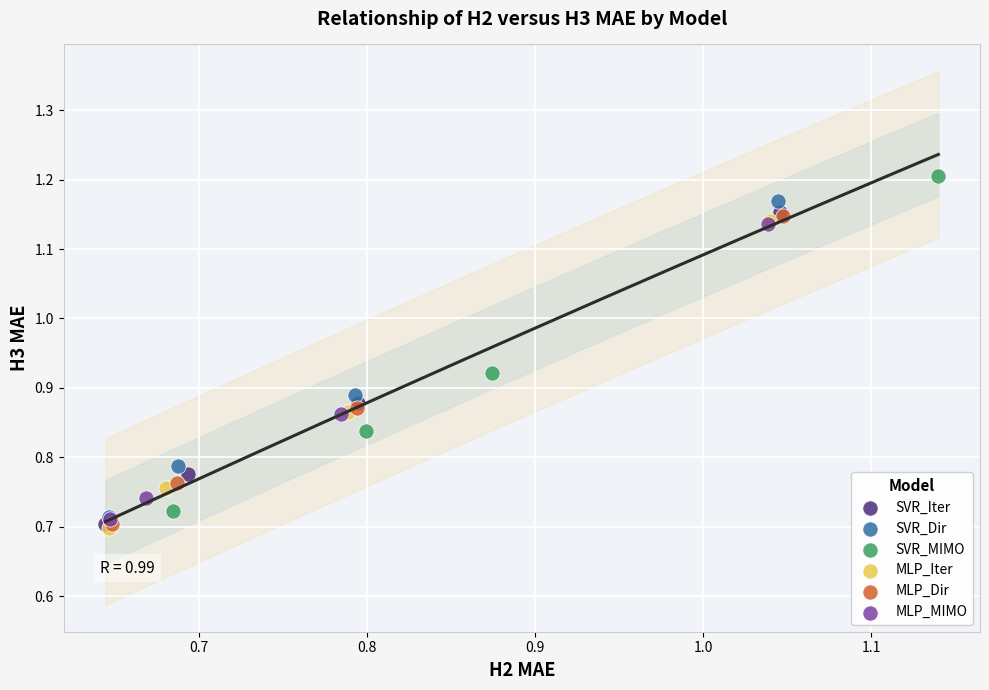

Which series has the largest Y range (max minus min)?

SVR_MIMO